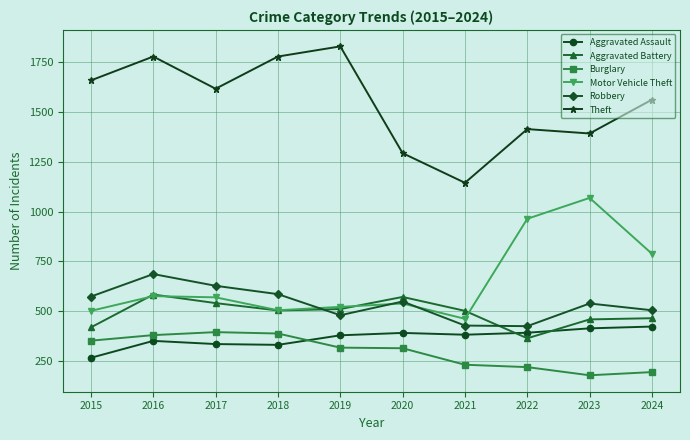

How many series are shown in this chart?

6